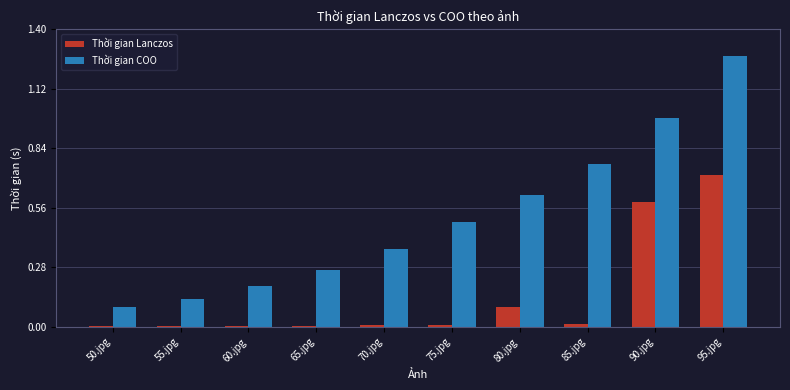

The Thời gian COO series shows 0.2 at 55.jpg. True or false?

False